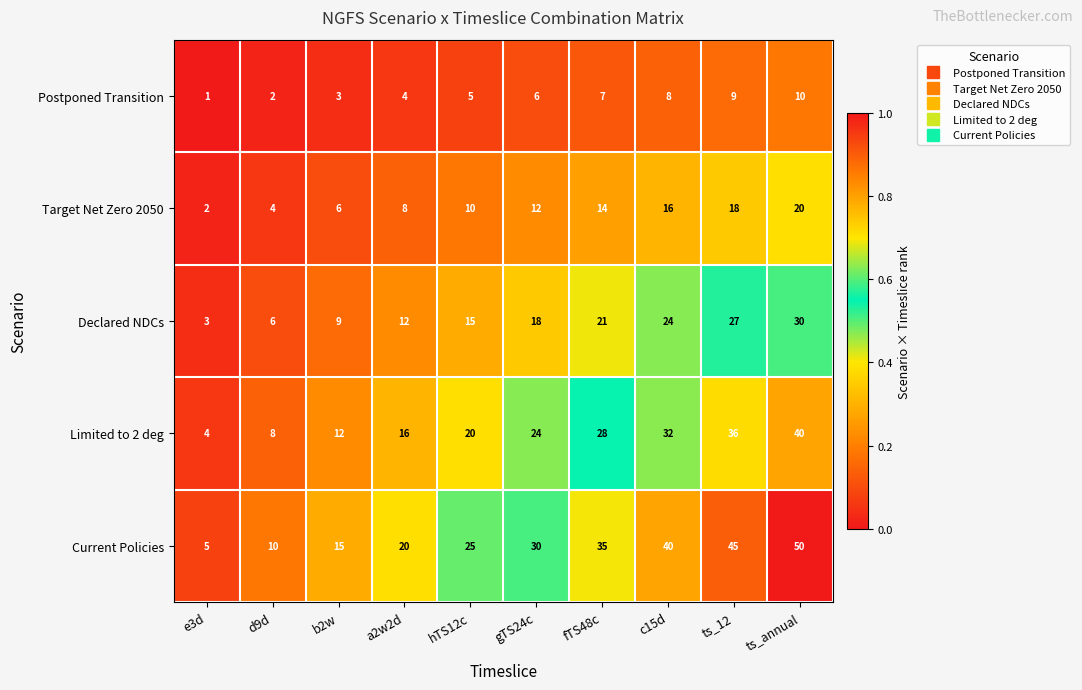

Rank the categories by Current Policies value from highest to lowest.

ts_annual, ts_12, c15d, fTS48c, gTS24c, hTS12c, a2w2d, b2w, d9d, e3d